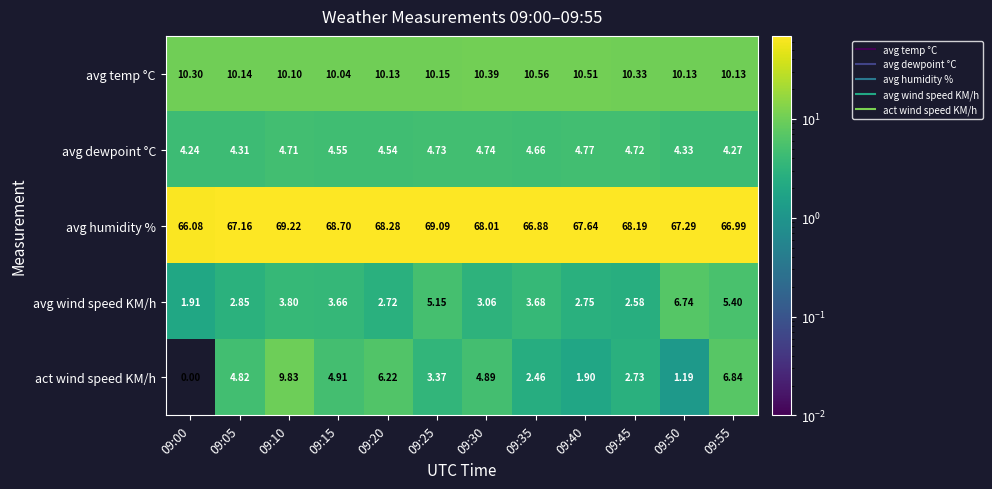

Rank the series by their maximum value, from lowest to highest.

avg dewpoint °C, avg wind speed KM/h, act wind speed KM/h, avg temp °C, avg humidity %